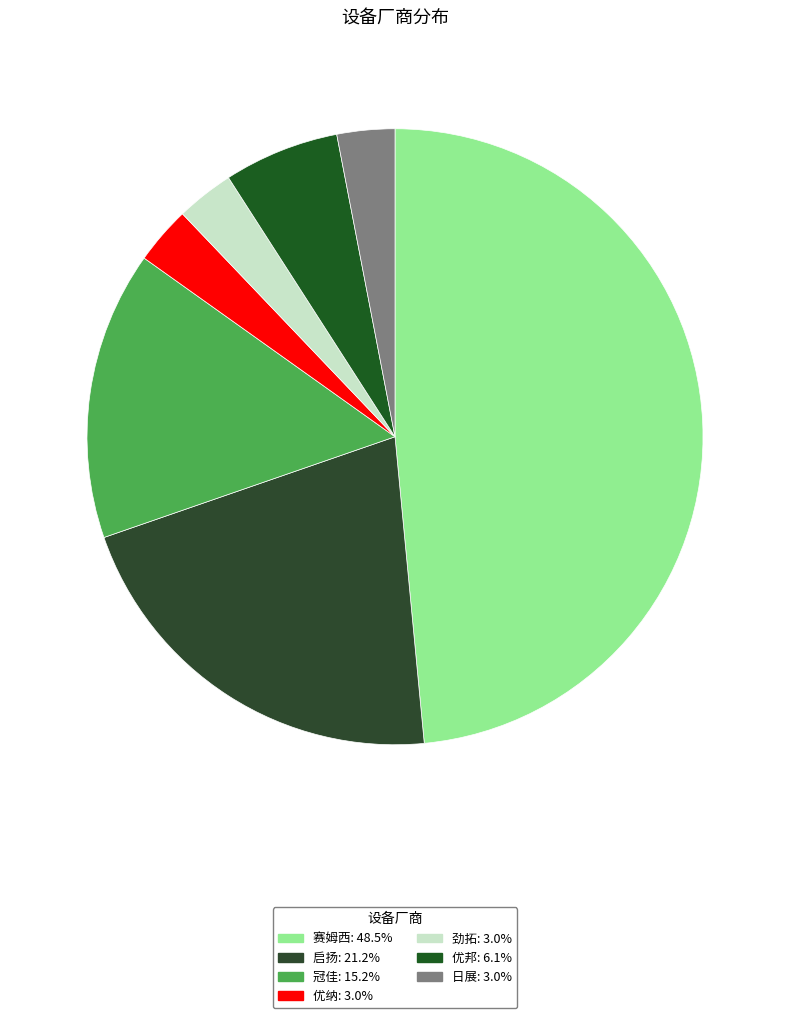

Which category has the smallest portion of the pie?

优纳